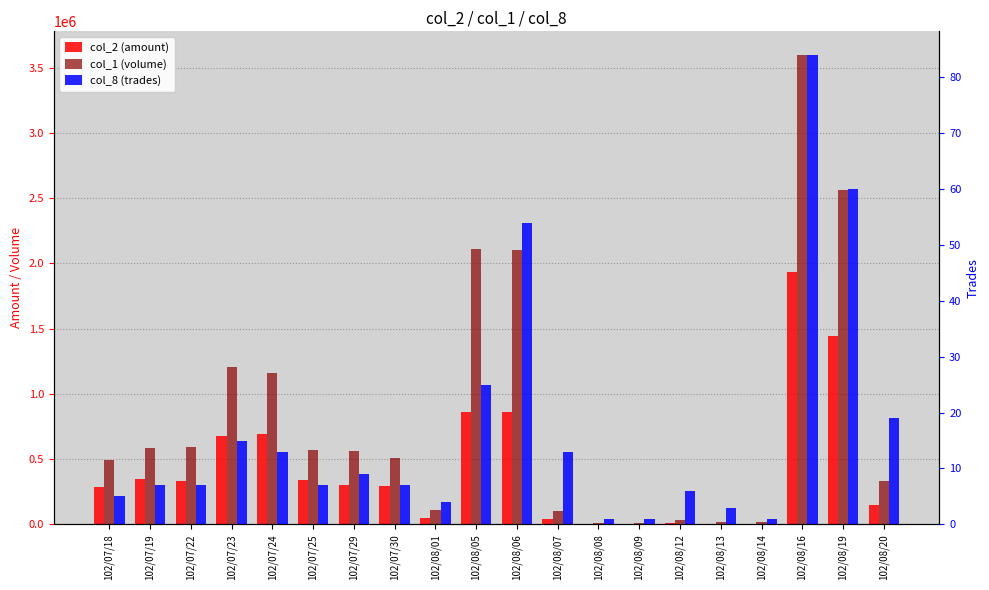

Read the col_8 (trades) value at 102/08/01.

4